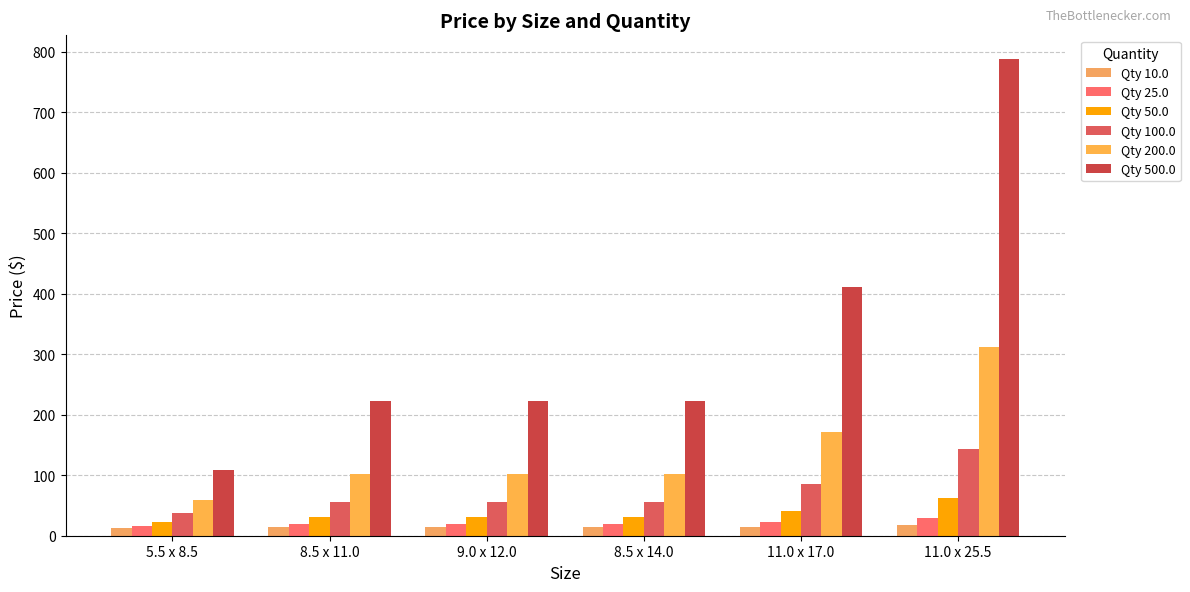

Are the bars grouped side by side (vs. stacked)?

Yes